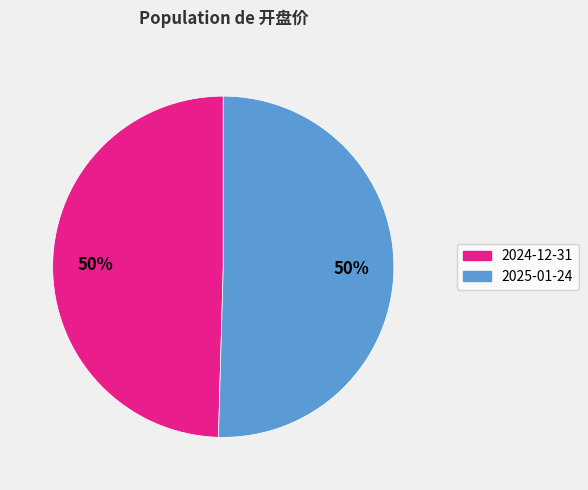

To the nearest percent, what is the combined percentage of 2025-01-24 and 2024-12-31?

100%